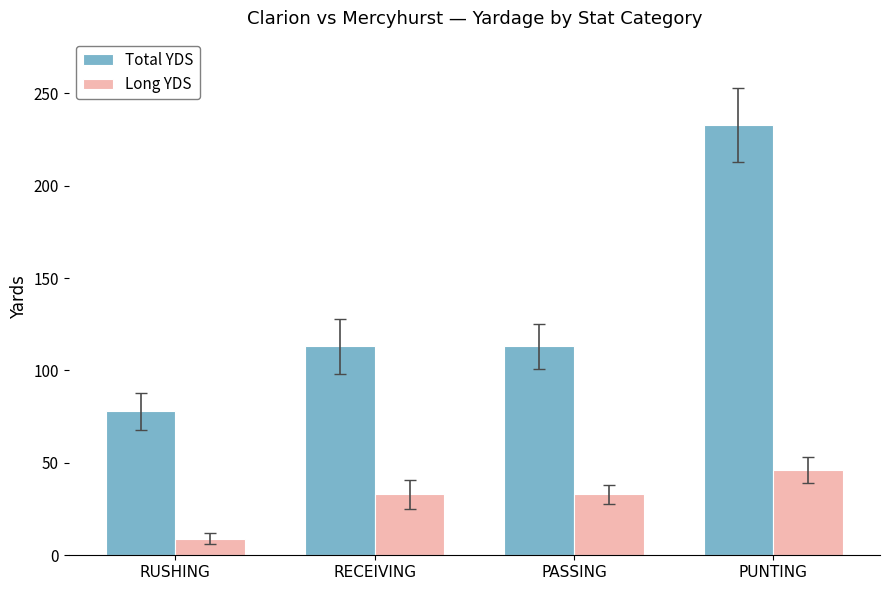

What value does the Total YDS series have at RECEIVING?

113